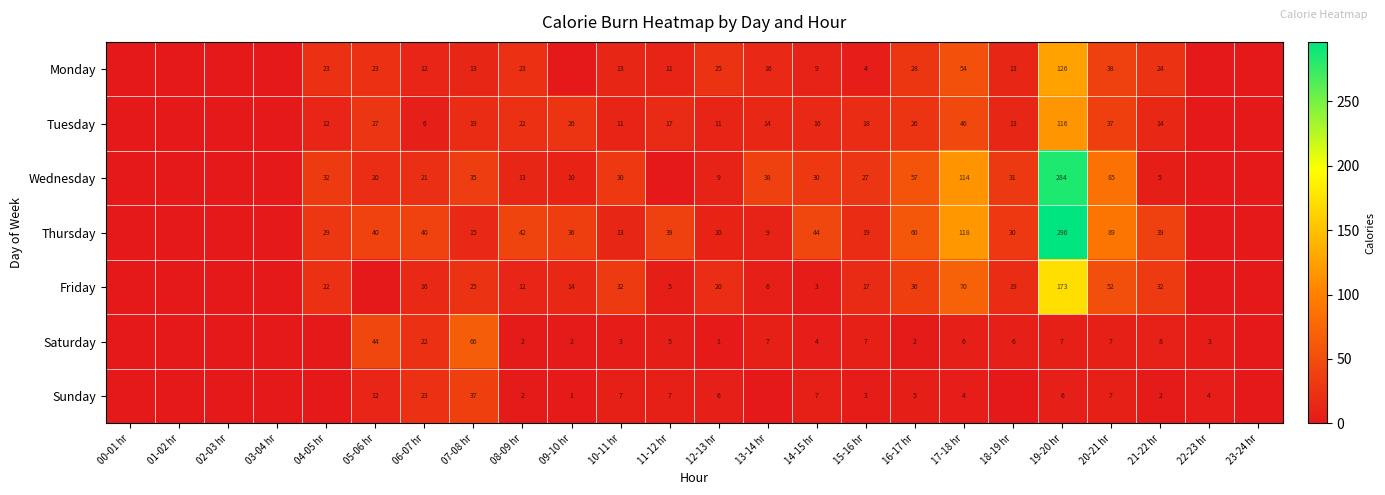

The value of Monday at 10-11 hr is 19. True or false?

False